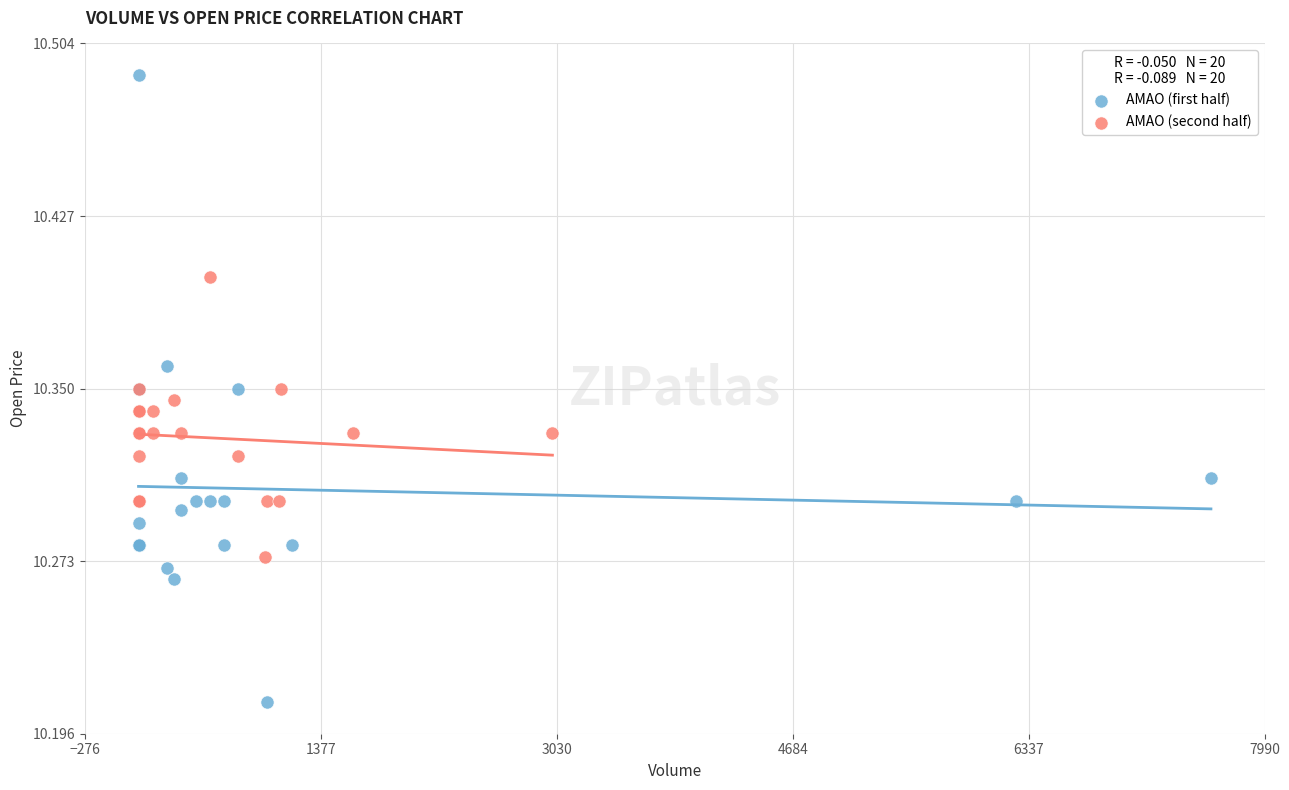

Which series contains the lowest Y value?

AMAO (first half)